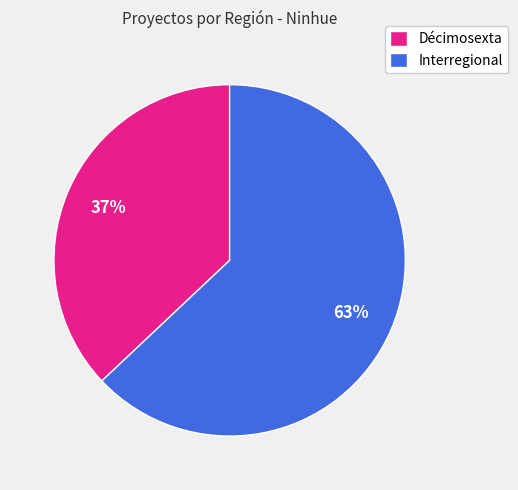

To the nearest percent, what is the difference between the Interregional and Décimosexta slice percentages?

26%